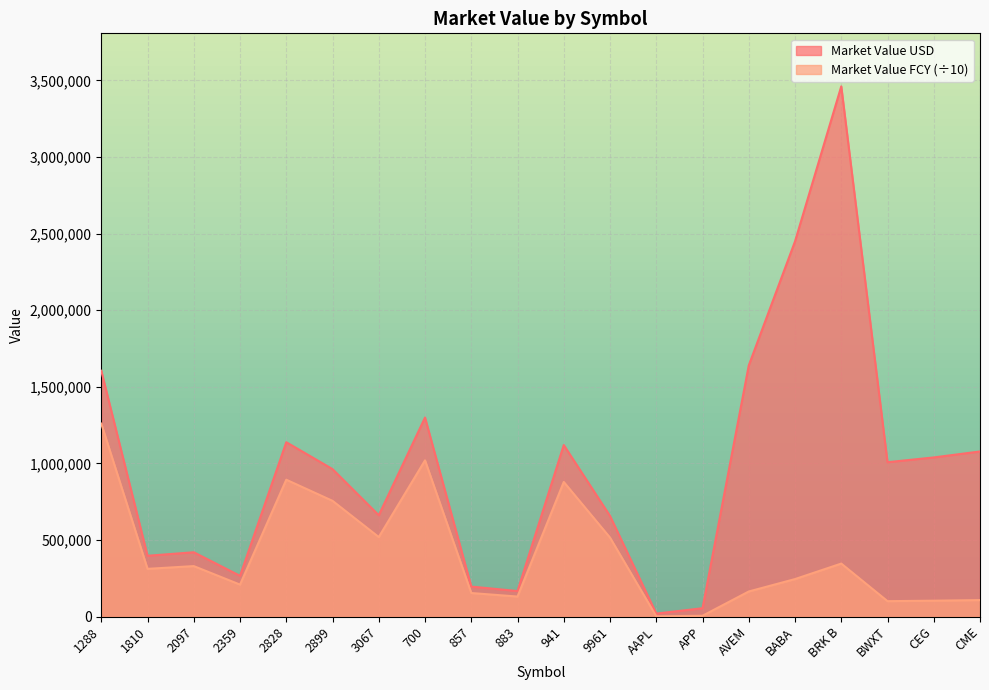

Where is the first local maximum for Market Value FCY?

2097